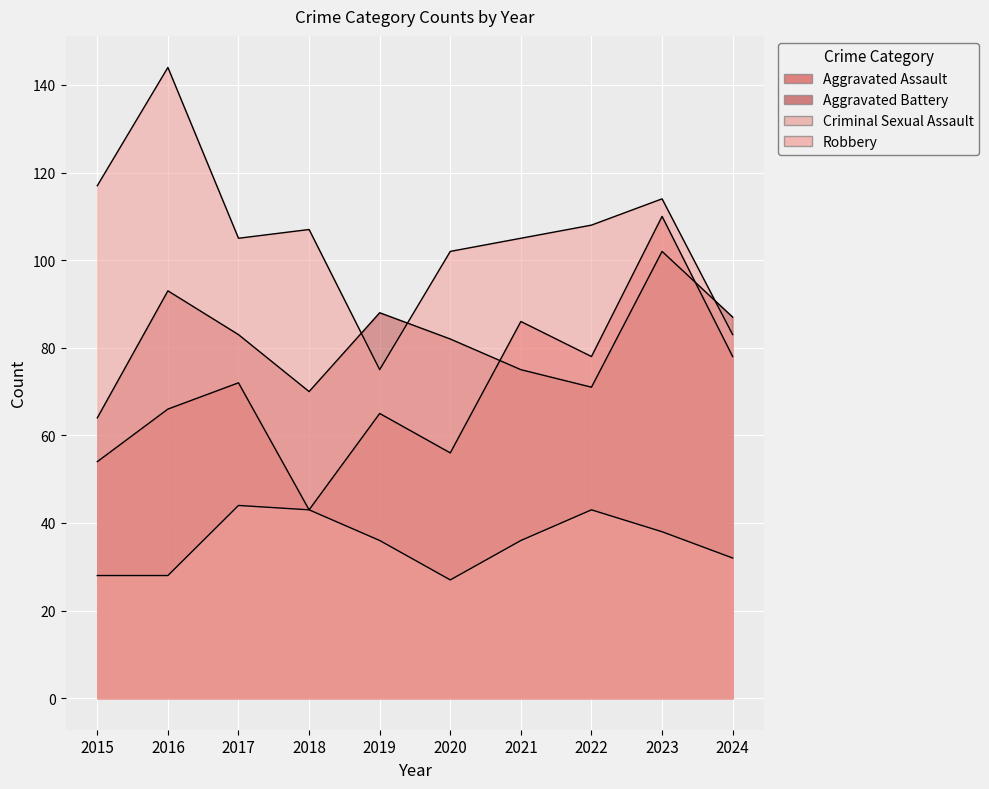

Reading left to right, what are all the values shown in this chart?

Aggravated Assault: 2015=54	2016=66	2017=72	2018=43	2019=65	2020=56	2021=86	2022=78	2023=110	2024=78
Aggravated Battery: 2015=64	2016=93	2017=83	2018=70	2019=88	2020=82	2021=75	2022=71	2023=102	2024=87
Criminal Sexual Assault: 2015=28	2016=28	2017=44	2018=43	2019=36	2020=27	2021=36	2022=43	2023=38	2024=32
Robbery: 2015=117	2016=144	2017=105	2018=107	2019=75	2020=102	2021=105	2022=108	2023=114	2024=83